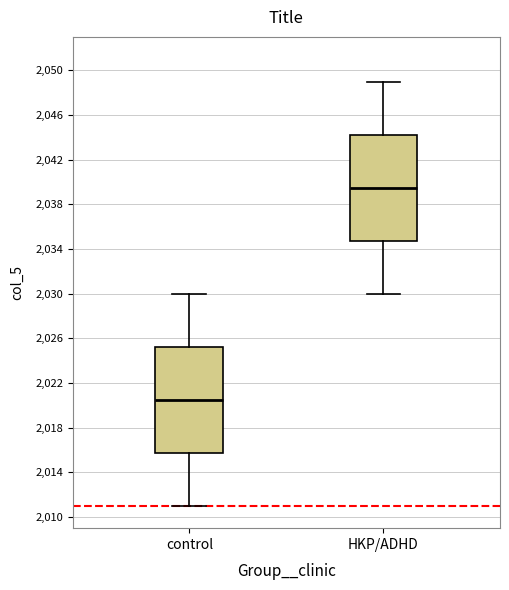

Which box's median line is the highest?

HKP/ADHD